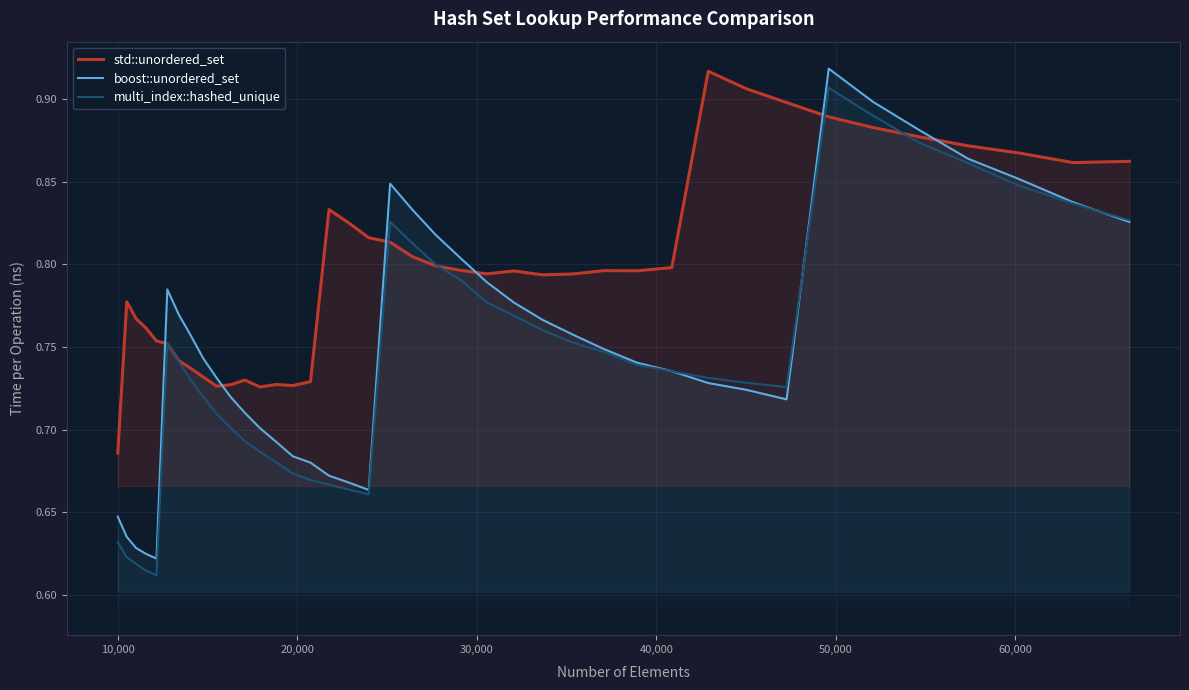

What is the difference between the maximum and minimum values in the multi_index::hashed_unique series?

0.3